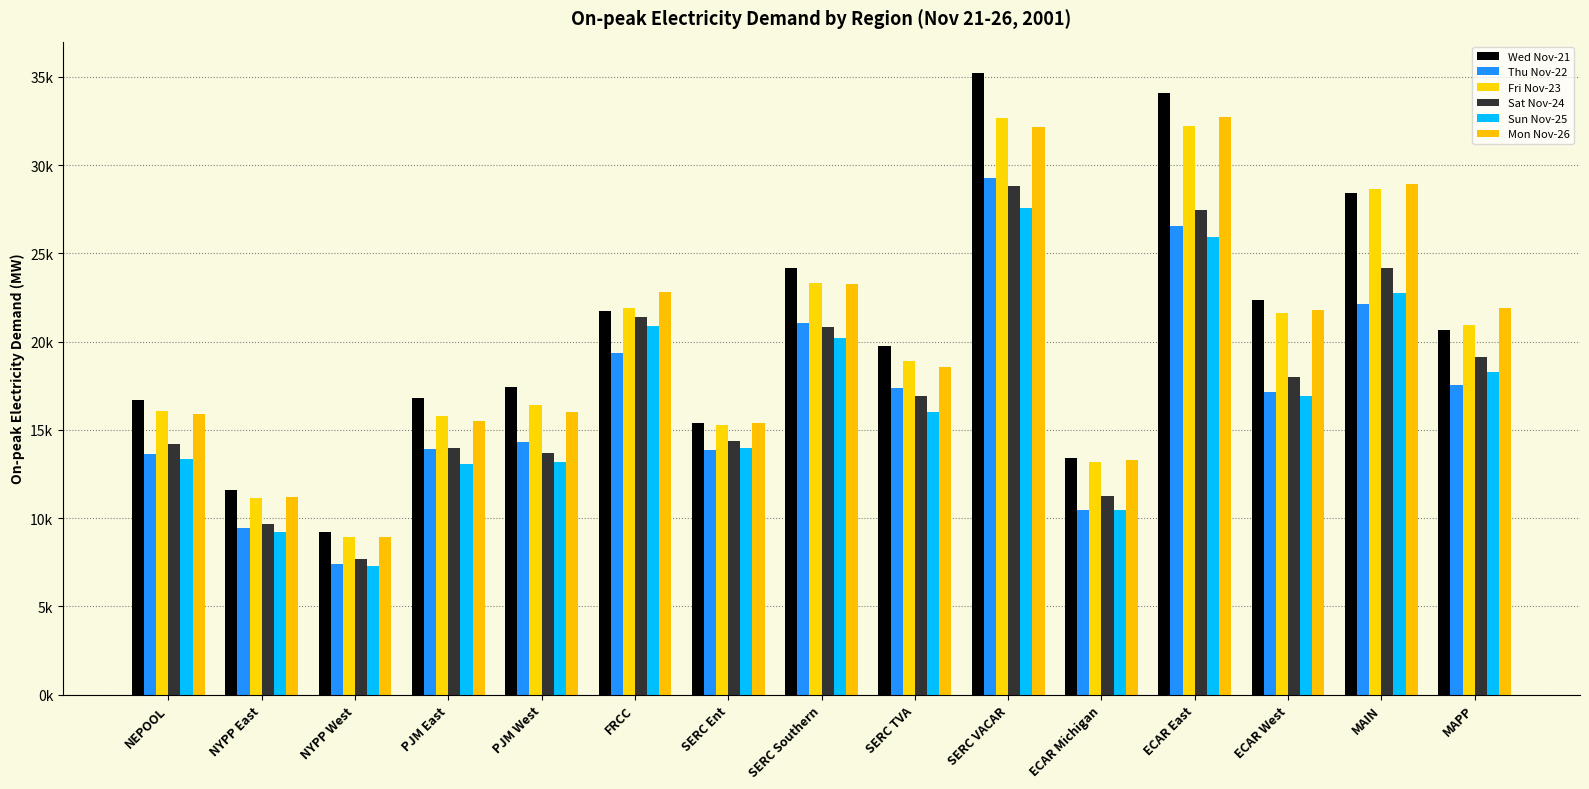

What is the sum of all Sun Nov-25 values?

249084.1